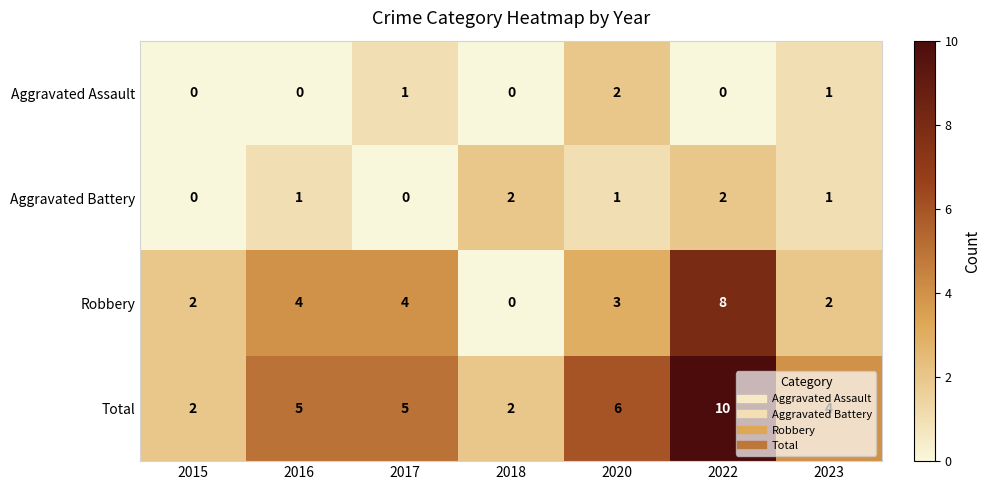

Is the value of Aggravated Assault at 2015 greater than the value of Total at 2018?

No